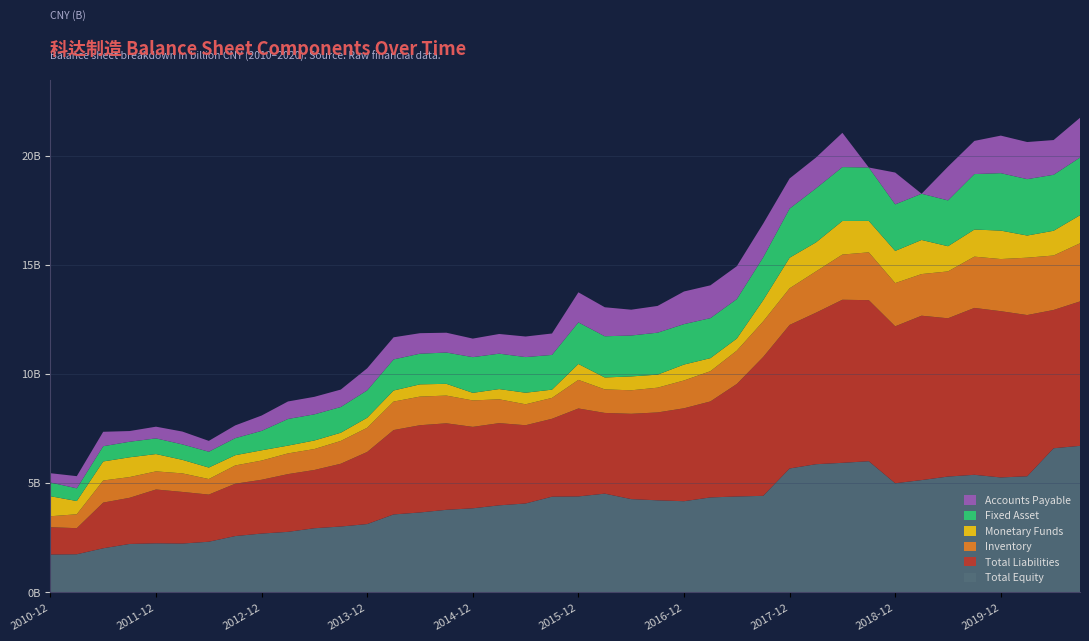

Reading left to right, extract all data points from this chart.

Total Equity: 1722138783.8	1735584785.3	2010469686.4	2208489454.8	2237297797.5	2226984402.2	2310344398.7	2570082906.9	2684699904.9	2763485354.3	2929429895.4	3007593523.6	3120418584.8	3562283498.9	3651911796.8	3773862972.6	3842891311.5	3979101060.1	4064248748.6	4375633445.5	4387744096.8	4515191256.6	4264838487.0	4208957928.8	4168355617.2	4341944053.7	4384598199.5	4415114272.7	5668997101.3	5865210200.8	5927829713.8	6002367169.6	4991304514.0	5136951667.7	5298757582.4	5379497583.3	5257868470.3	5311900764.6	6596232044.2	6707279929.4
Total Liabilities: 1254563328.2	1196555981.4	2094124326.9	2116037499.2	2468453062.9	2366929409.9	2161987718.9	2399626956.2	2467057596.7	2647965031.3	2671323458.8	2879336037.2	3306084307.3	3868201255.8	4000653125.3	3966699689.4	3733877111.6	3769030564.4	3588091040.3	3572073607.2	4032827848.5	3701584524.7	3911501181.5	4030078691.8	4261088723.6	4401182398.1	5158868261.9	6366099962.8	6581760576.5	6947627345.3	7478084479.8	7384847318.6	7196816882.9	7537346230.3	7256896418.3	7651855936.1	7623401177.5	7392314020.1	6340810037.6	6621824249.9
Inventory: 501660575.4	637556586.7	1012850282.9	950599816.2	830295814.1	850738530.7	712575111.2	838124514.7	880066857.5	948974230.0	959593916.0	1044850699.4	1108980745.5	1305786920.7	1313050020.0	1270942574.8	1212553196.3	1092303176.9	960107020.0	957823795.9	1311171735.5	1078878205.3	1077440579.9	1135681979.3	1275472231.5	1386731831.4	1528842951.1	1632760863.0	1679593608.0	1893078542.4	2071916352.5	2192772516.4	1981107145.3	1909055705.3	2150071594.9	2351376462.3	2390408709.4	2630758426.5	2497342560.3	2664856079.8
Monetary Funds: 918986289.6	606938005.1	874078785.9	906664534.1	794599127.6	620594833.0	526454361.3	469551396.0	471035355.9	357117901.8	392562409.1	376997567.8	460540321.3	508292409.5	561168481.1	538895324.1	347877207.1	469974372.4	530392106.9	378773930.3	729044894.4	546529664.4	636706430.5	597742083.3	729784194.9	598275863.6	553870931.5	973344843.9	1402830600.1	1331118350.0	1539317502.0	1441464238.1	1475658889.6	1563958617.6	1154415454.2	1242757510.0	1304599167.5	1015392772.2	1134782629.7	1286801743.4
Fixed Asset: 629353870.8	581597316.2	698175080.2	713202507.7	718726545.4	708253925.4	726705158.6	781605549.3	890349377.1	1221709279.5	1198438632.6	1180267293.5	1255095311.9	1425847994.9	1405530540.5	1434727762.7	1637053848.8	1623130497.5	1633737146.2	1592246200.1	1908335145.3	1889693001.5	1875597984.7	1923614109.4	1853263842.5	1834791302.9	1809088479.8	1964088435.9	2252616610.6	2476828547.8	2471415778.0	2448725592.8	2134242354.8	2119640904.8	2100731573.2	2542736229.9	2634805163.5	2585628631.2	2566752736.0	2647006653.6
Accounts Payable: 425717380.9	558895070.5	661977706.8	490722185.2	536380200.9	588443493.9	496734166.2	584578008.9	703234412.8	803126184.5	803529930.3	798284881.6	1012607296.1	1013651116.3	940474003.5	909058583.8	850526171.8	902664847.8	943710018.9	982218346.3	1377248393.4	1329576221.7	1183483858.4	1226696442.4	1497125346.2	1503828362.1	1508936290.5	1544590290.9	1380565520.2	1412917630.9	1571129604.0	0.0	1459296376.3	0.0	1548584925.8	1521439918.7	1720730742.7	1701911323.8	1592200384.2	1820889197.0